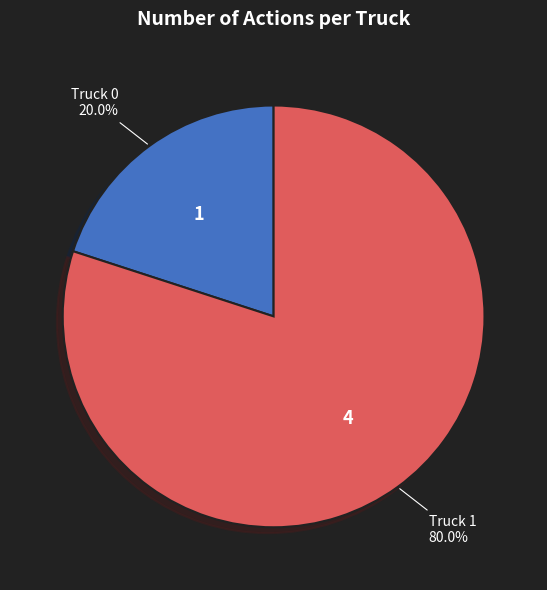

Which slice is the largest?

Truck 1